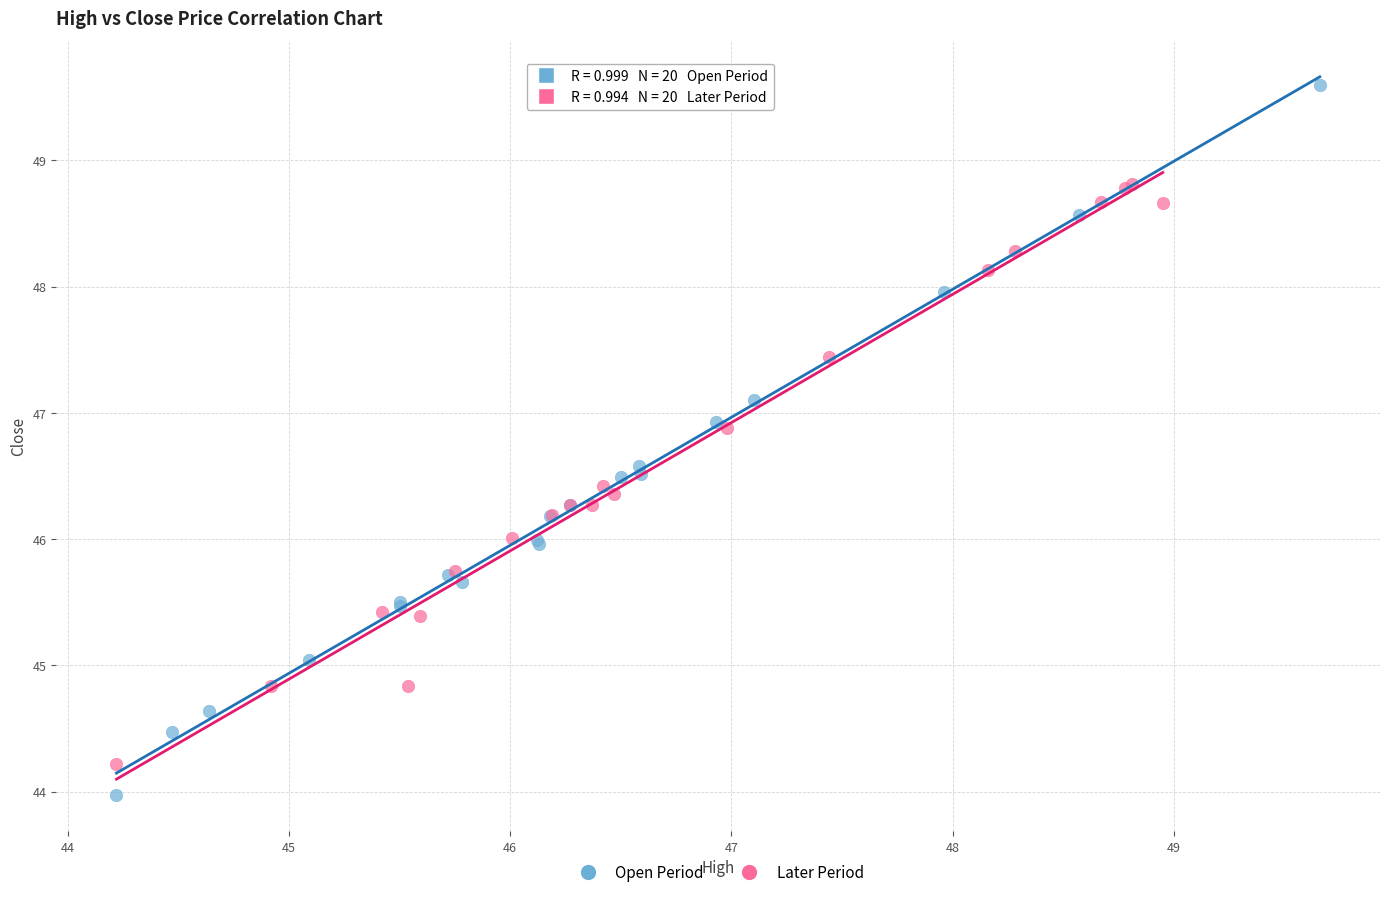

Which series has the largest Y range (max minus min)?

Open Period